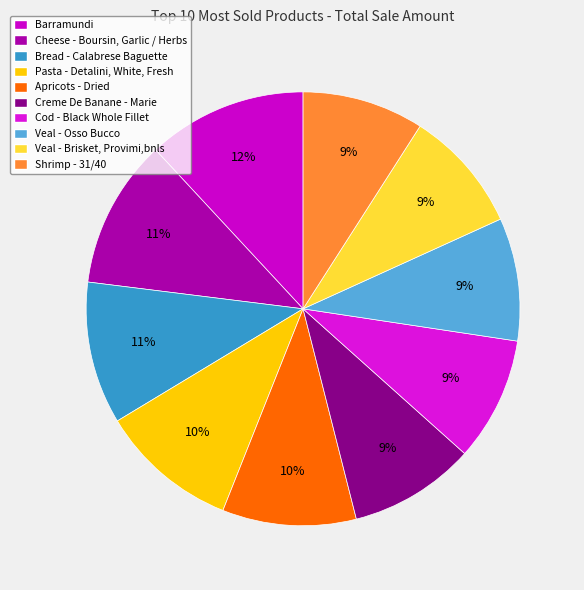

To the nearest percent, what is the combined percentage of Pasta - Detalini, White, Fresh and Barramundi?

22%